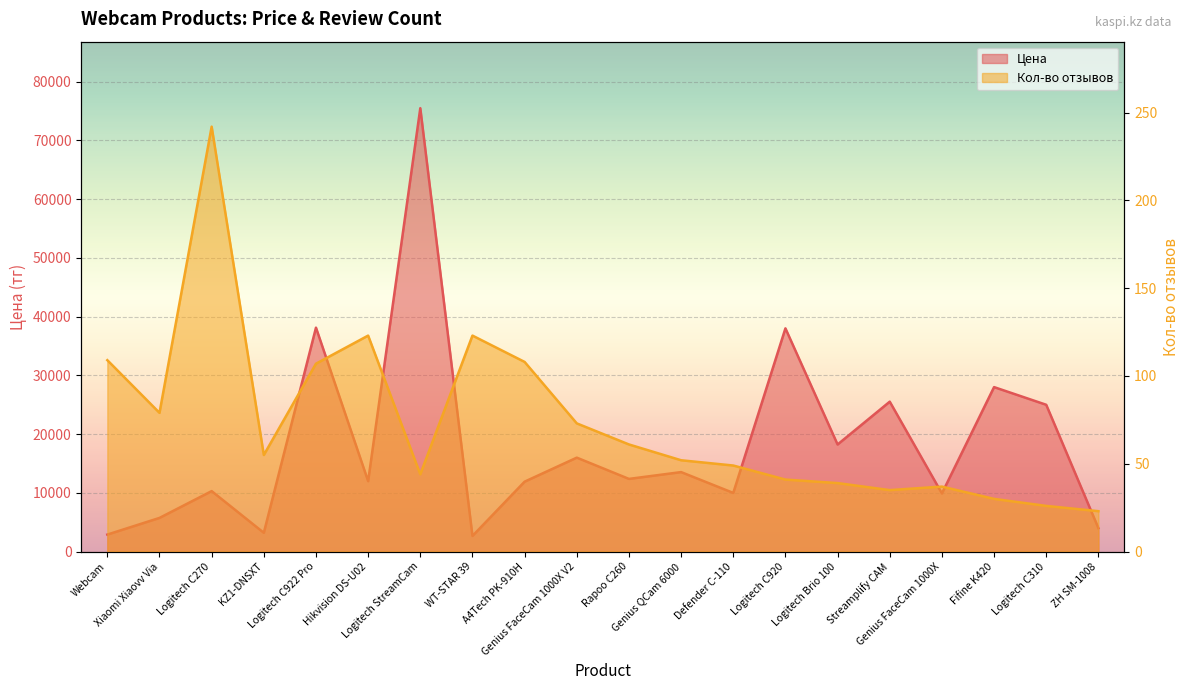

Where is the first local maximum for Кол-во отзывов?

Logitech C270